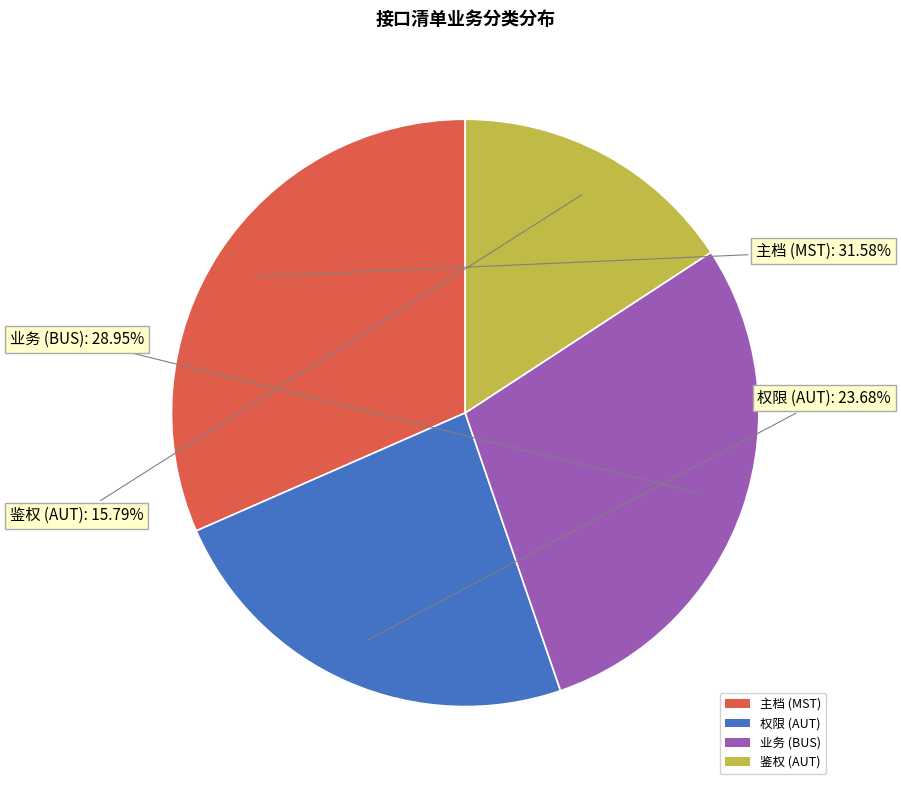

Is it true that 主档 (MST) is 32% of the pie?

True